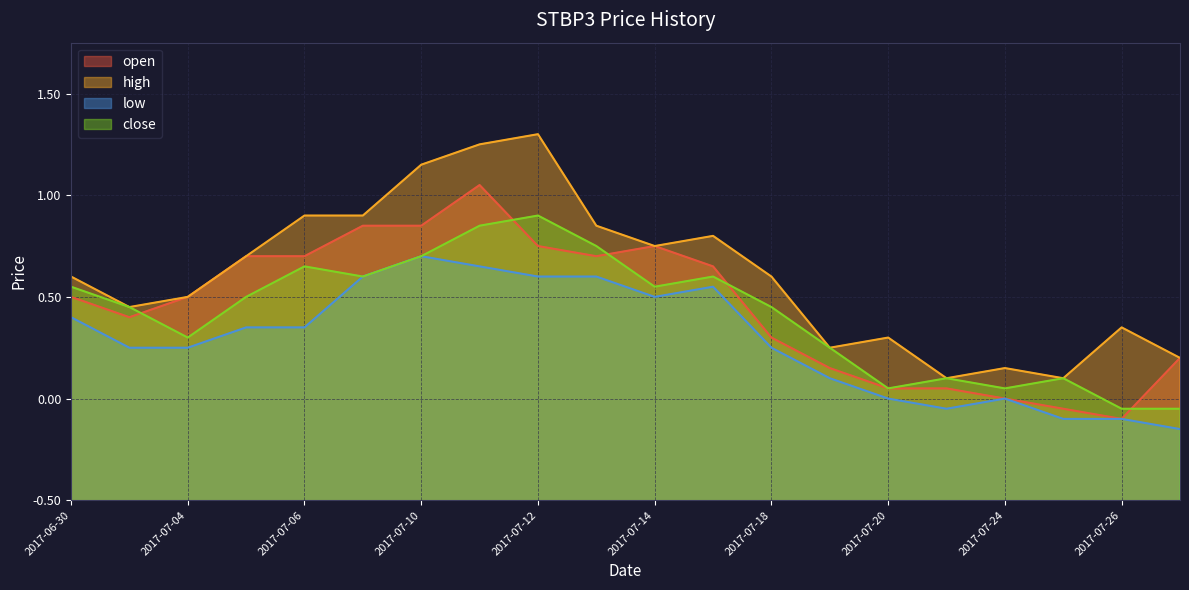

At which label is high closest to 2?

2017-07-21